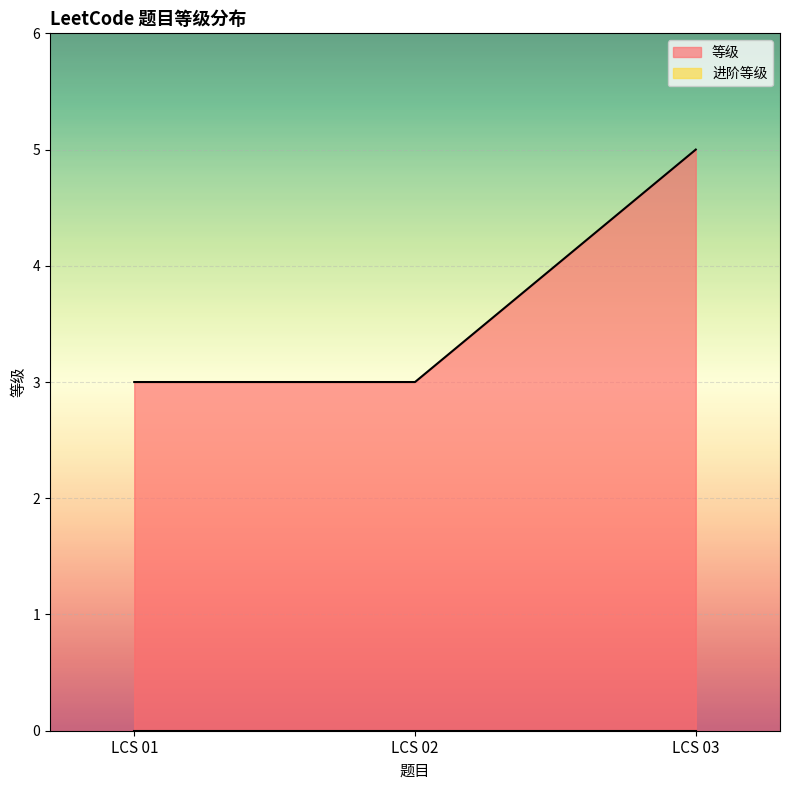

List the labels in order of value, largest first.

LCS 03, LCS 01, LCS 02